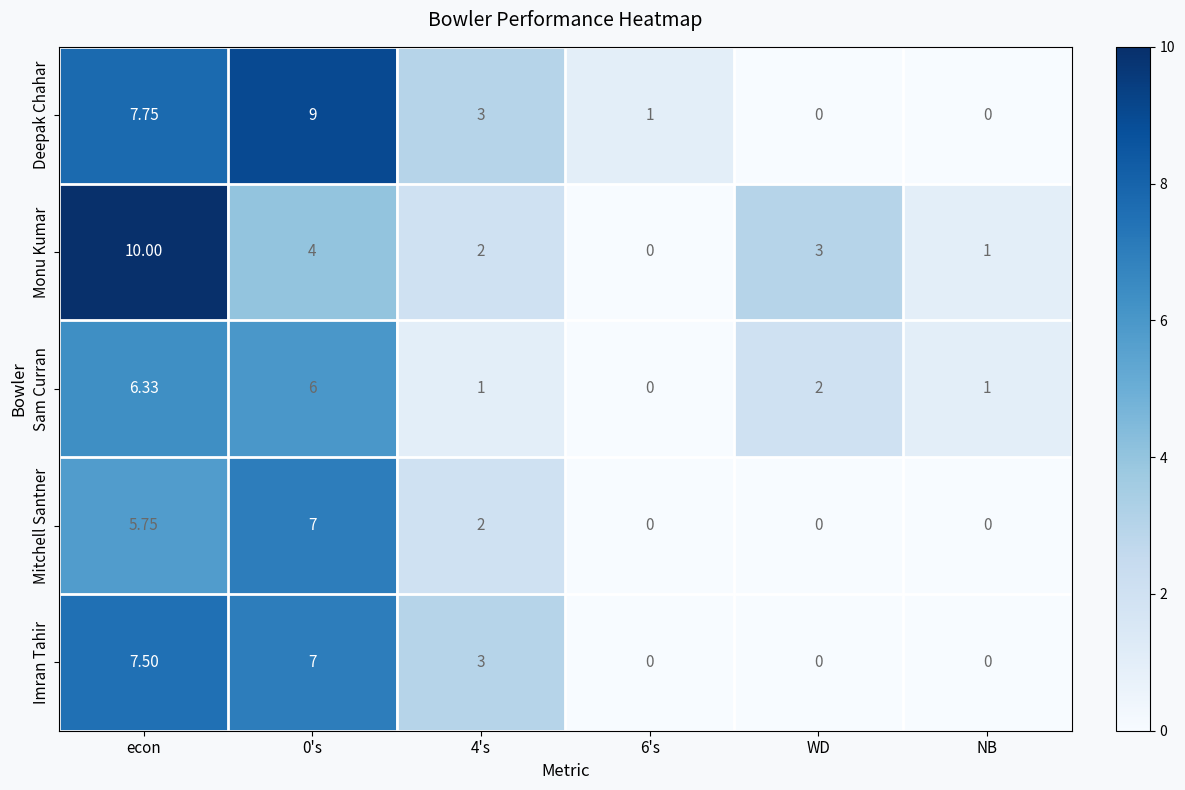

At how many categories does at least one series exceed 0?

6